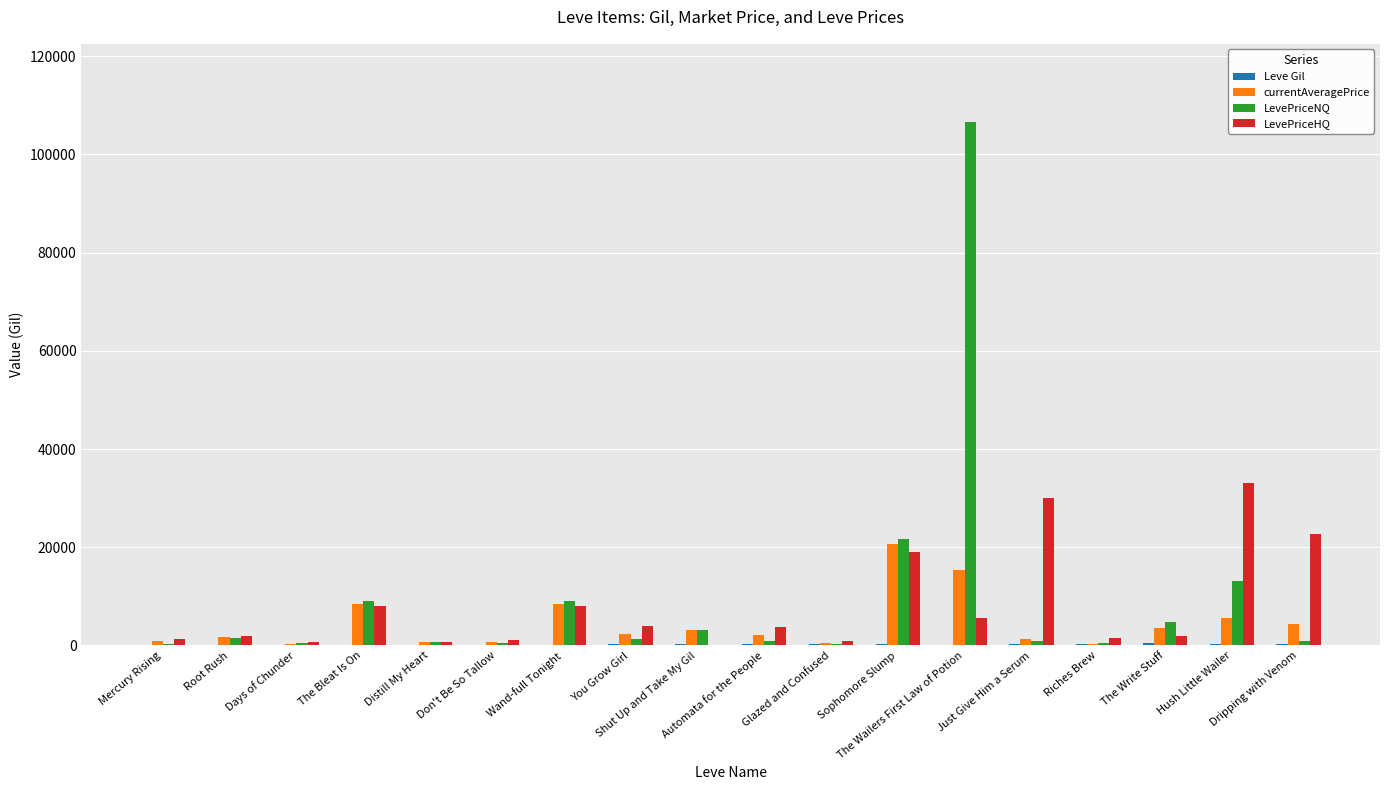

What is the maximum value shown in the chart?

106542.0